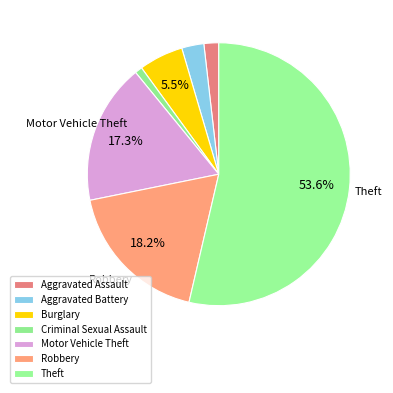

Count the number of slices in the pie.

7